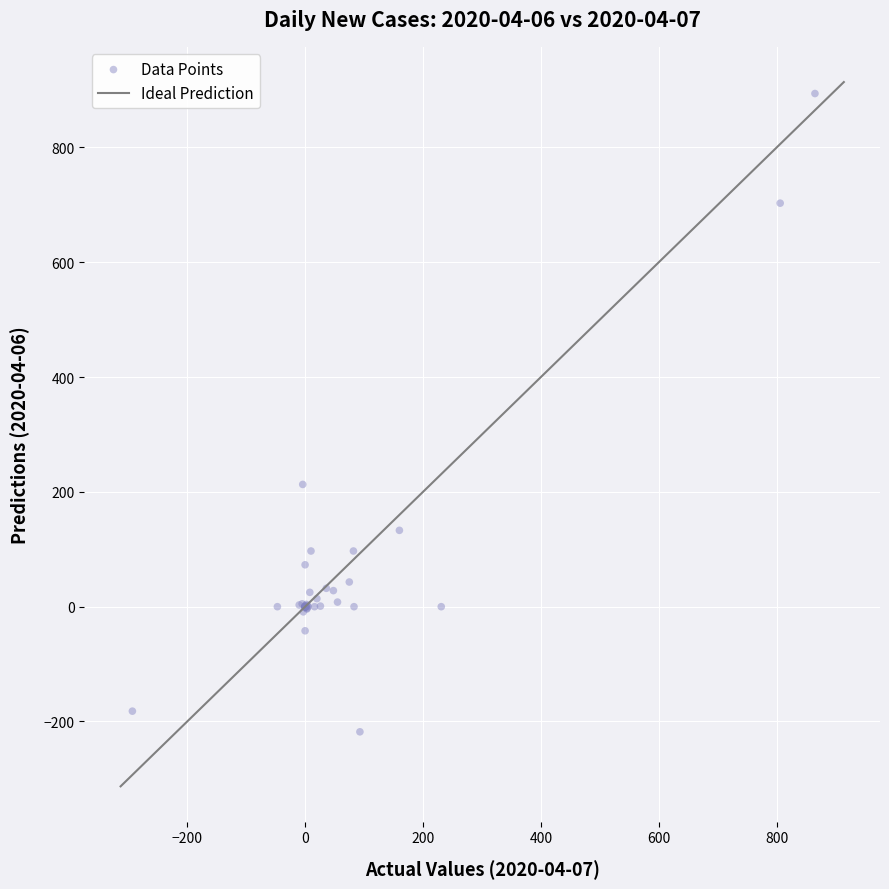

What Y value in the scatter plot is closest to 338?

213